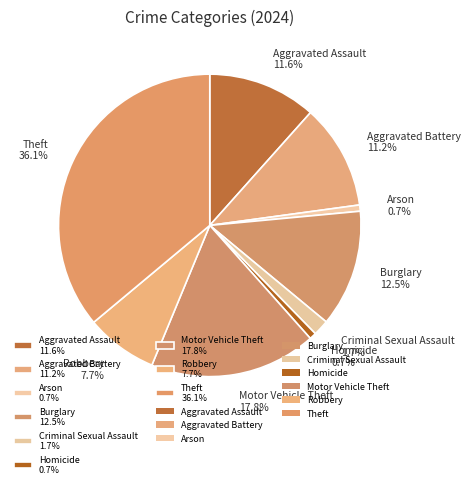

To the nearest percent, what is the combined percentage of Theft and Motor Vehicle Theft?

54%